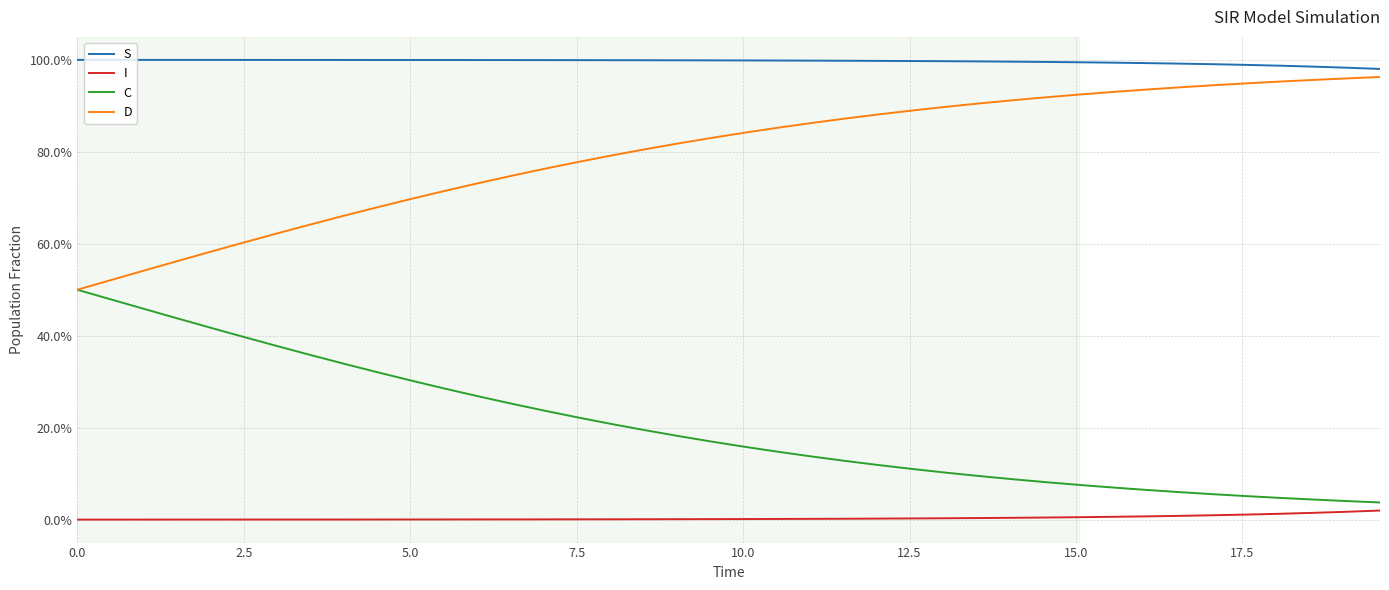

What are all the series names shown in the legend?

S, I, C, D